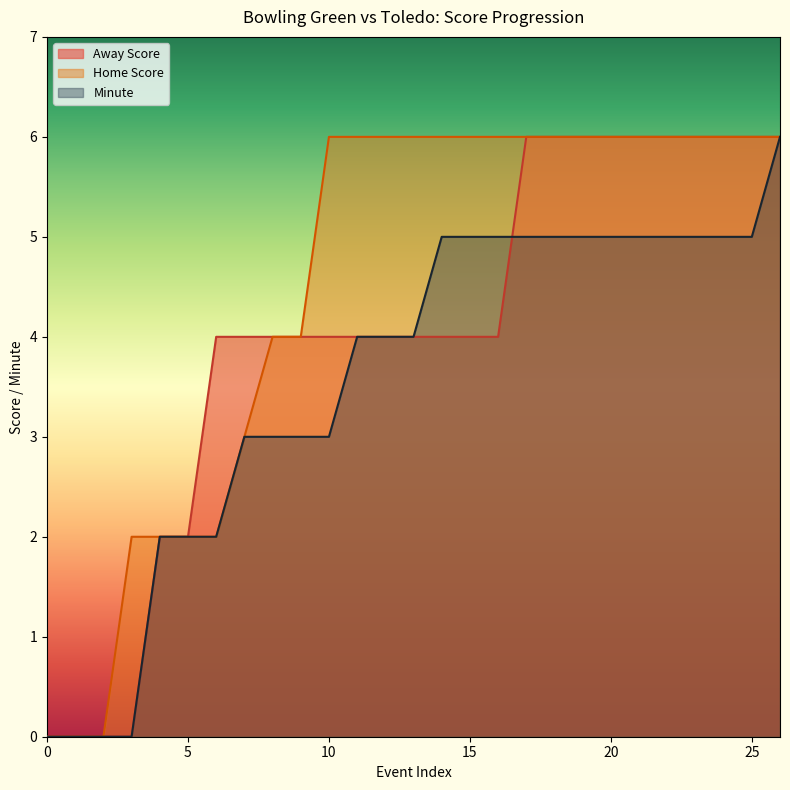

How many lines are shown in the chart?

3